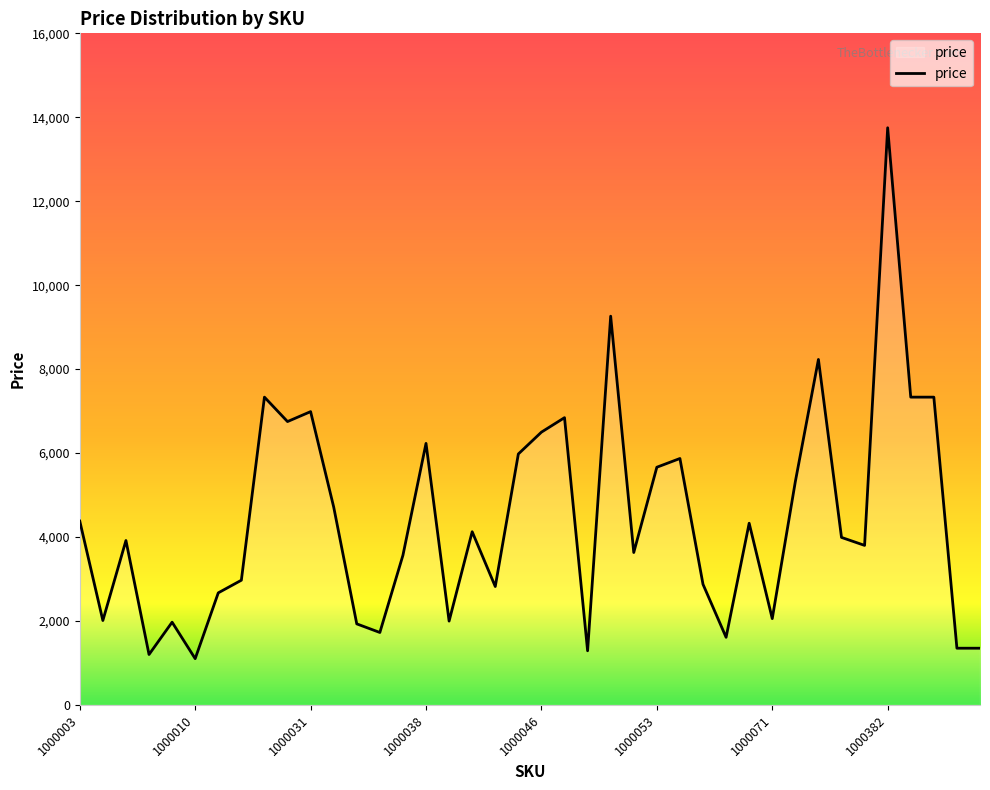

What is the maximum value shown in the chart?

13750